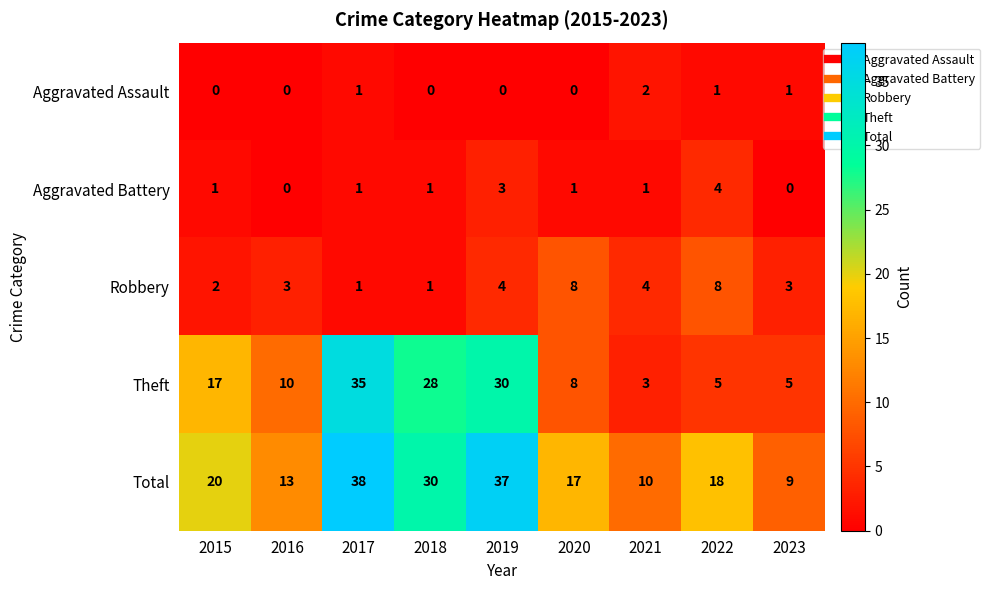

Which series has the largest range (max minus min)?

Theft